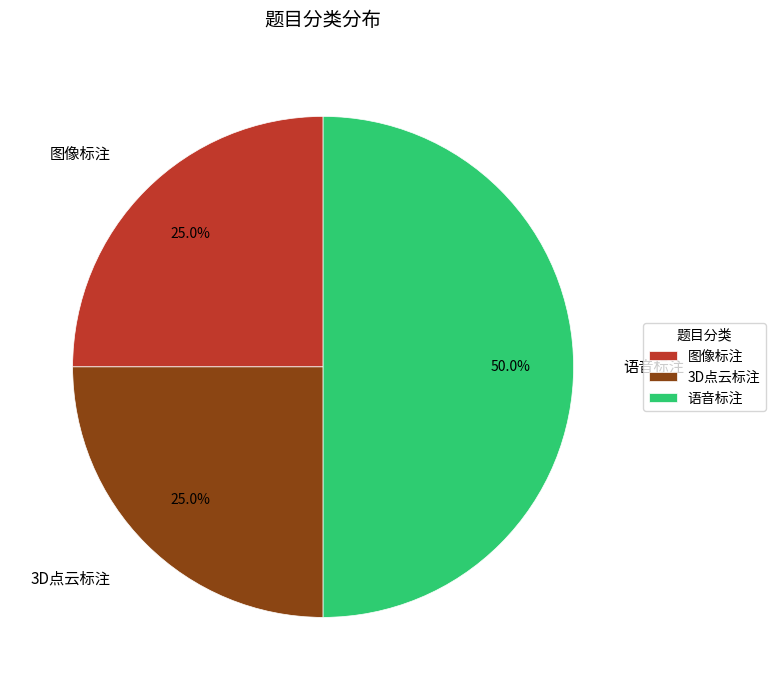

To the nearest percent, what percentage of the pie is 3D点云标注?

25%